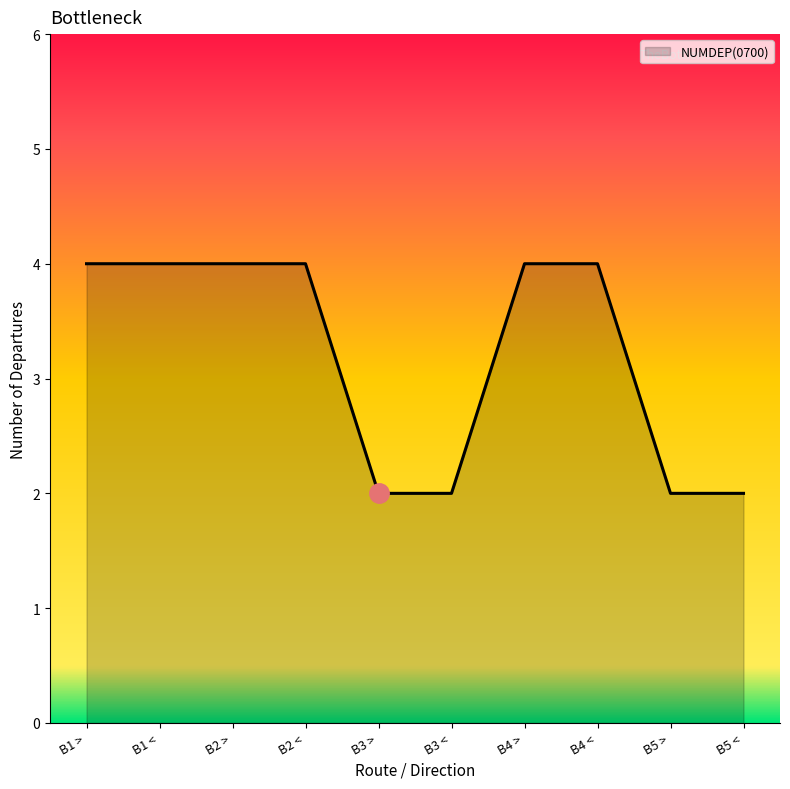

What is the greatest value displayed?

4